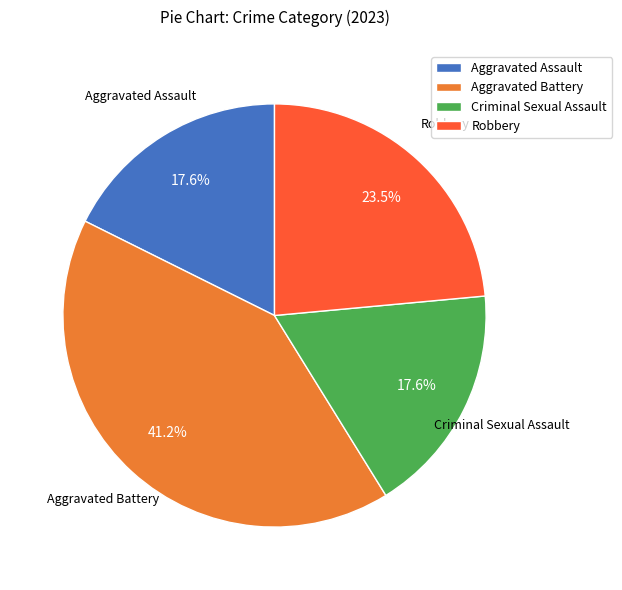

To the nearest percent, what is the average slice percentage?

25%